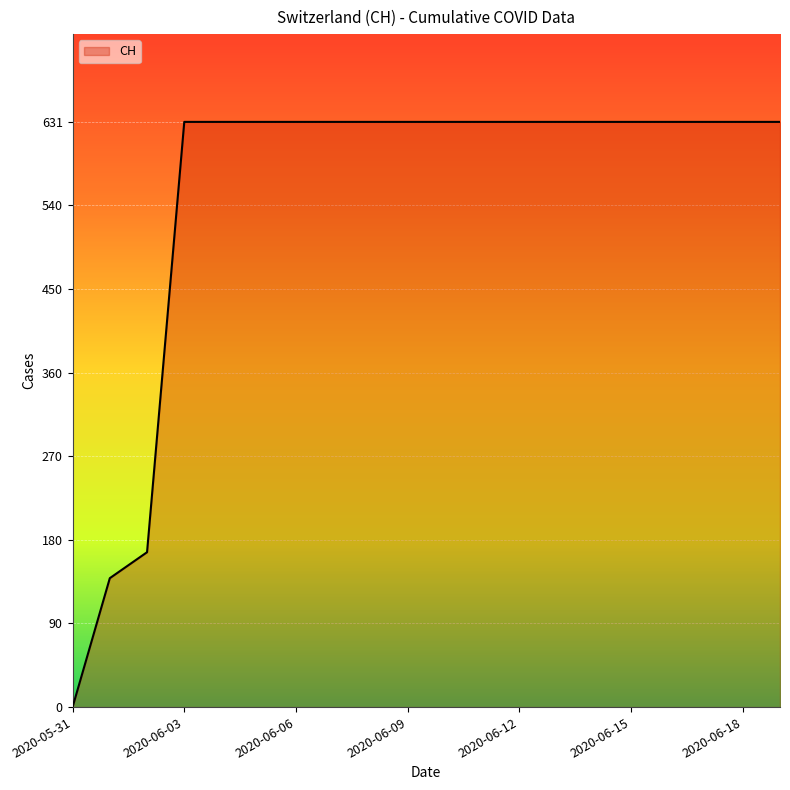

What is the greatest value displayed?

631